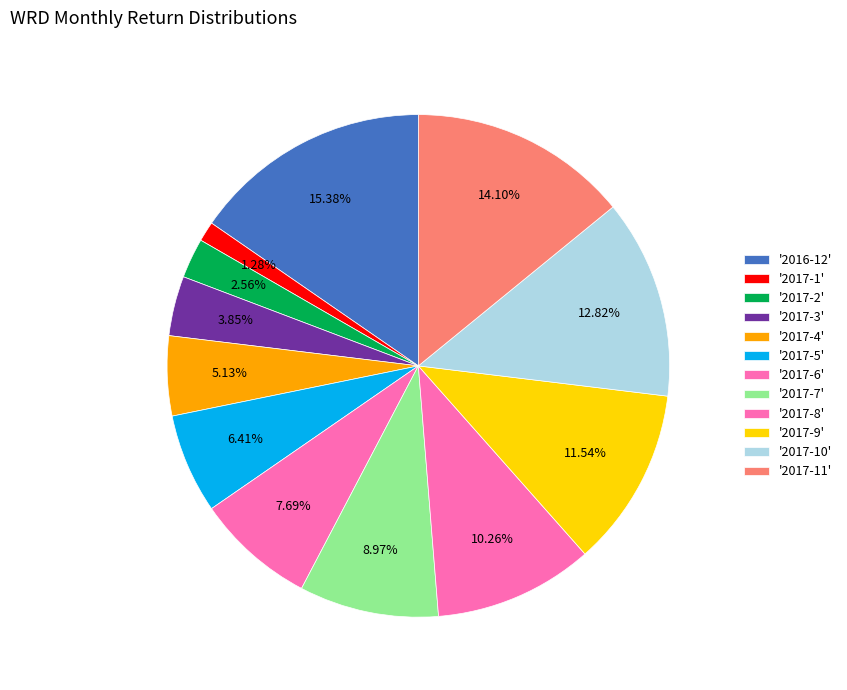

Count the number of slices in the pie.

12